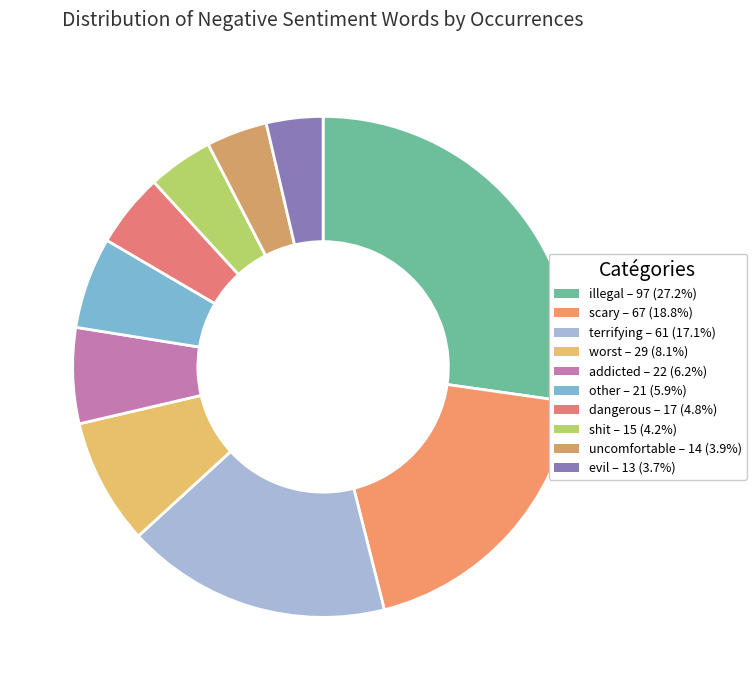

What is the largest slice in the pie chart?

illegal